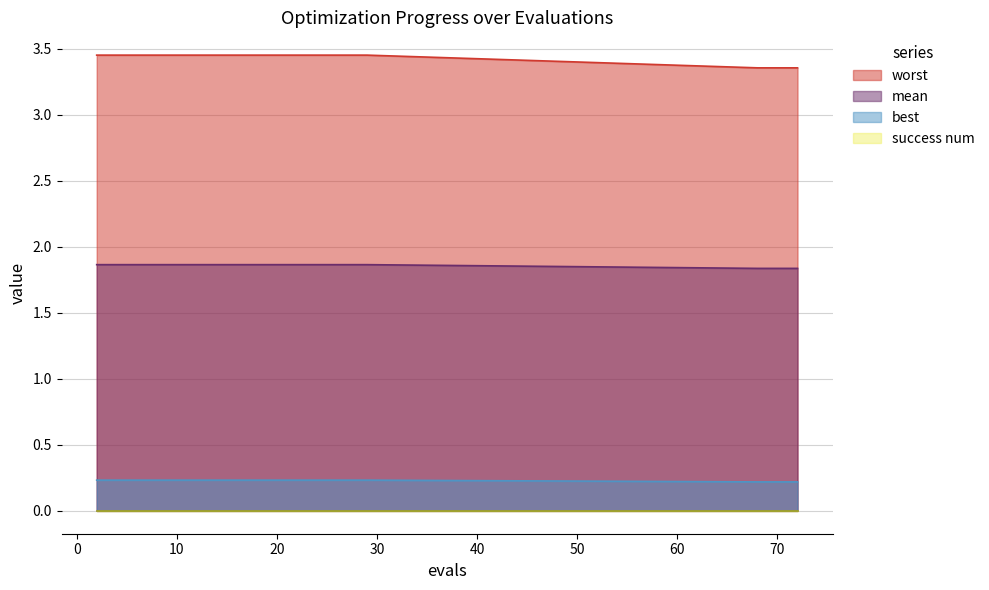

What is the smallest value displayed?

0.0